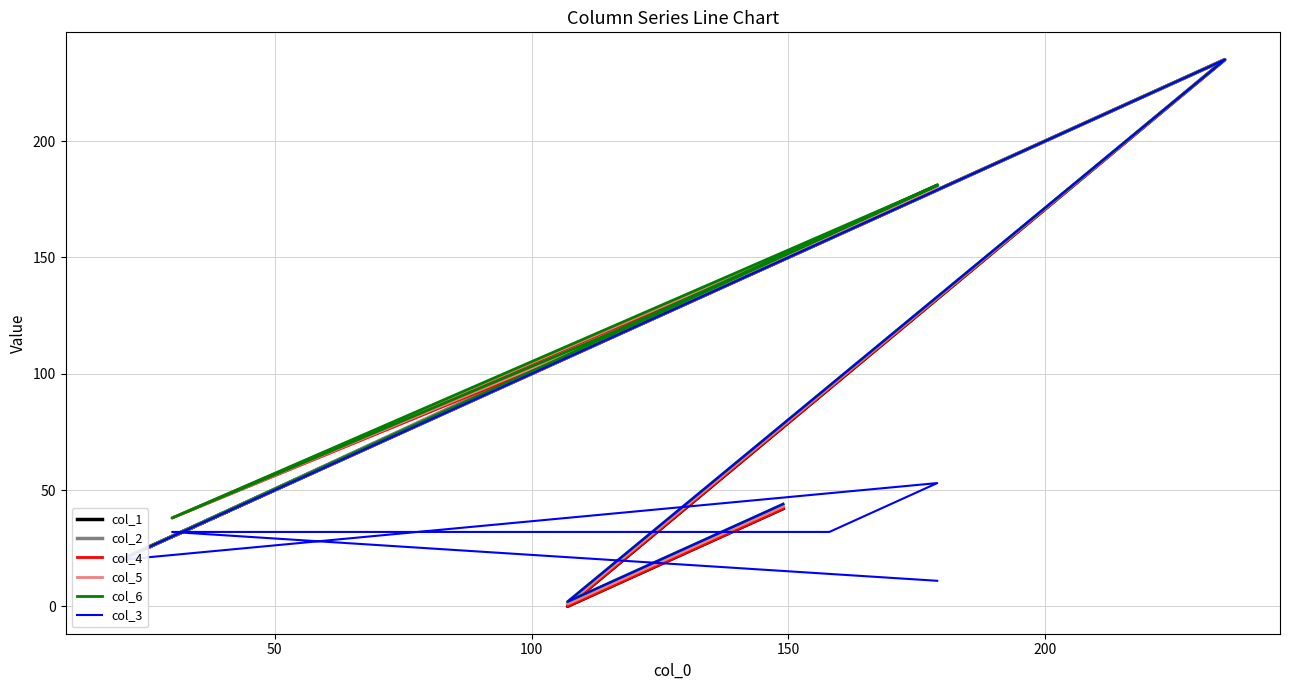

True or false: col_5 and col_4 cross at least once.

False